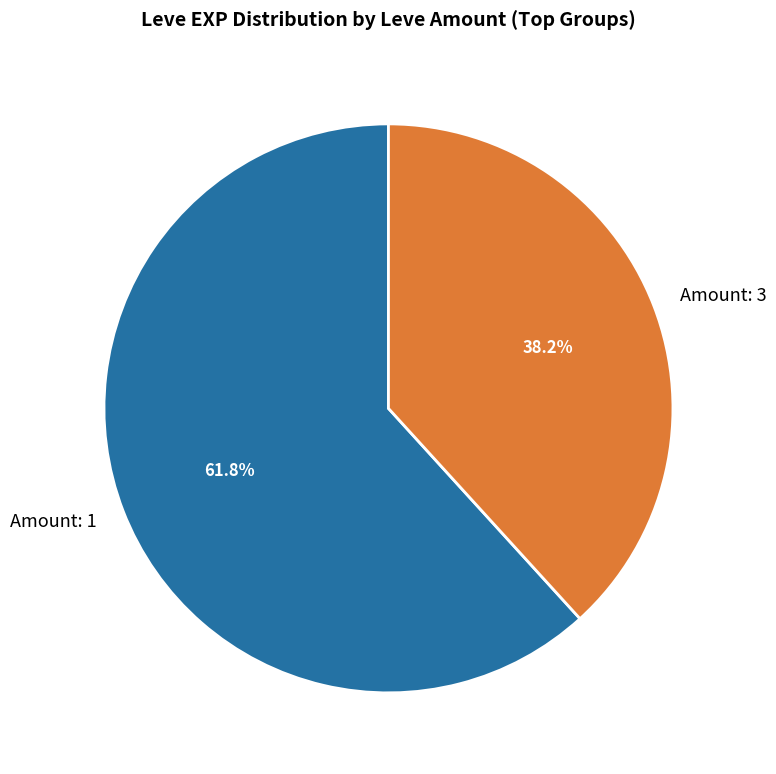

Rank the categories by value from highest to lowest.

Amount: 1, Amount: 3